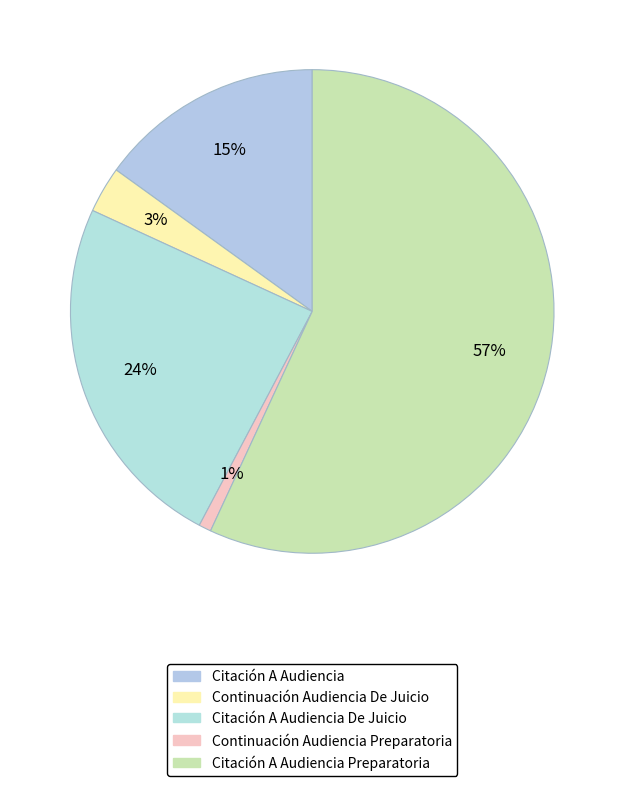

How many slices are in this pie chart?

5